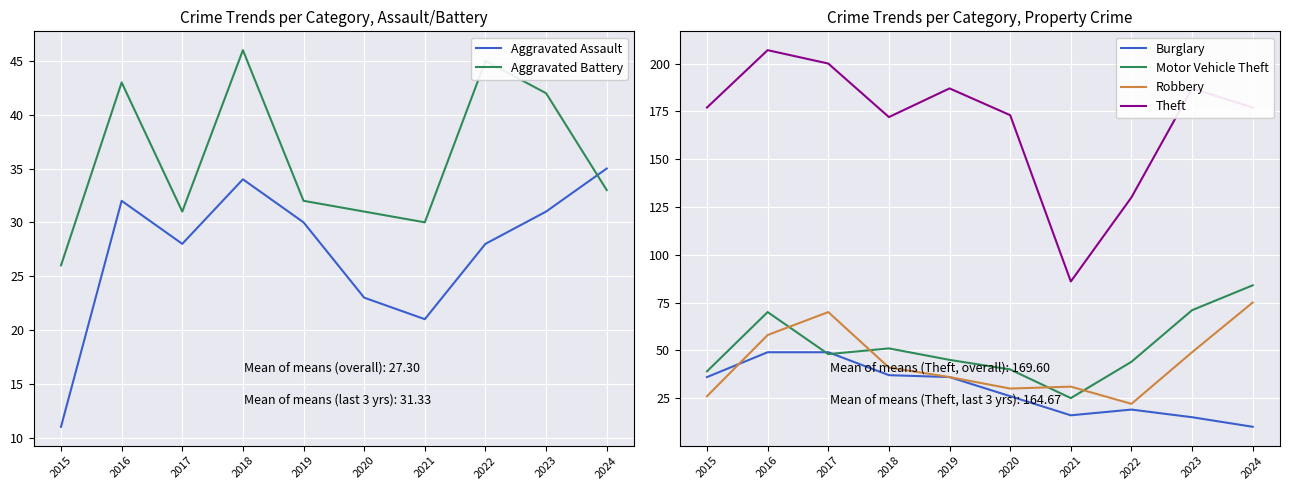

How many categories are shown in the chart?

10